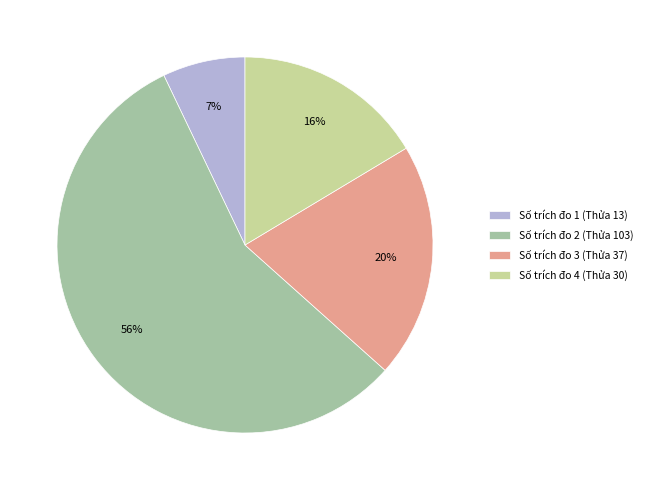

To the nearest percent, what is the difference between the largest and smallest slice percentages?

49%